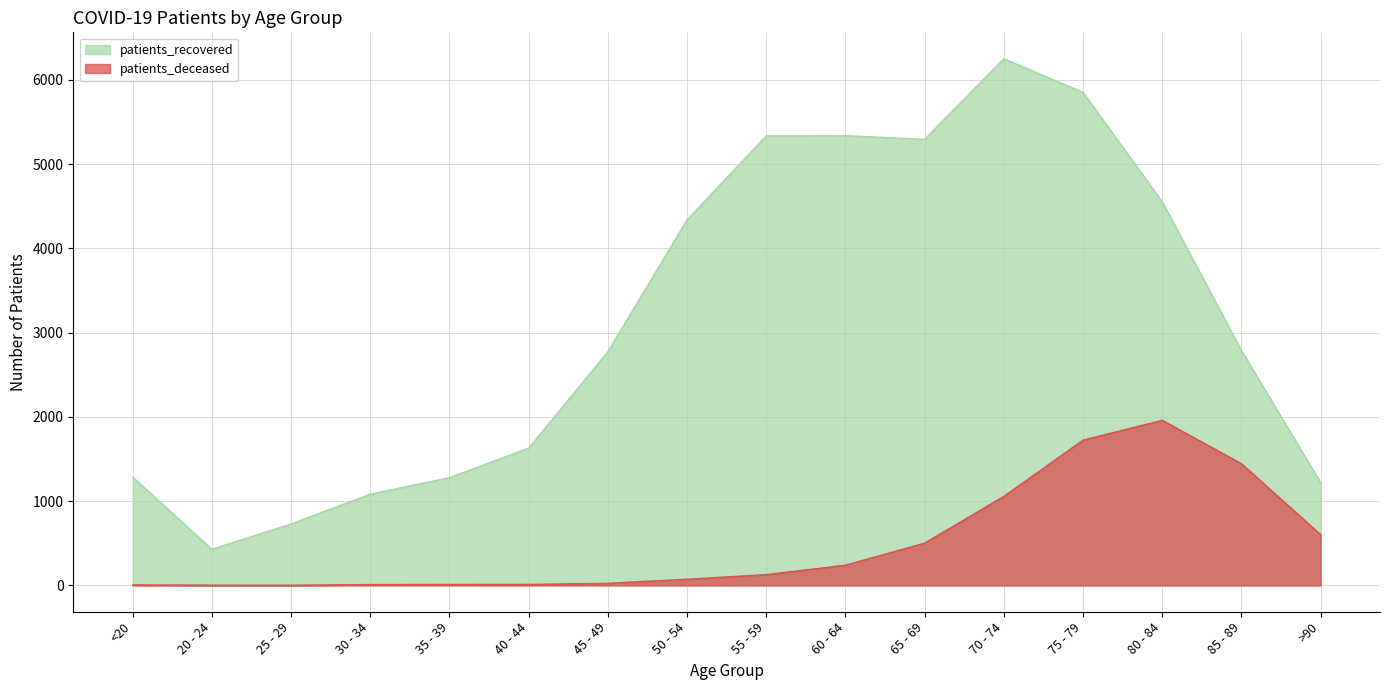

Reading left to right, transcribe all the data shown in this chart.

patients_recovered: <20=1287	20 - 24=429	25 - 29=730	30 - 34=1083	35 - 39=1279	40 - 44=1630	45 - 49=2774	50 - 54=4339	55 - 59=5335	60 - 64=5338	65 - 69=5294	70 - 74=6252	75 - 79=5852	80 - 84=4555	85 - 89=2789	>90=1220
patients_deceased: <20=6	20 - 24=3	25 - 29=2	30 - 34=10	35 - 39=11	40 - 44=12	45 - 49=25	50 - 54=73	55 - 59=128	60 - 64=240	65 - 69=502	70 - 74=1056	75 - 79=1724	80 - 84=1959	85 - 89=1445	>90=603